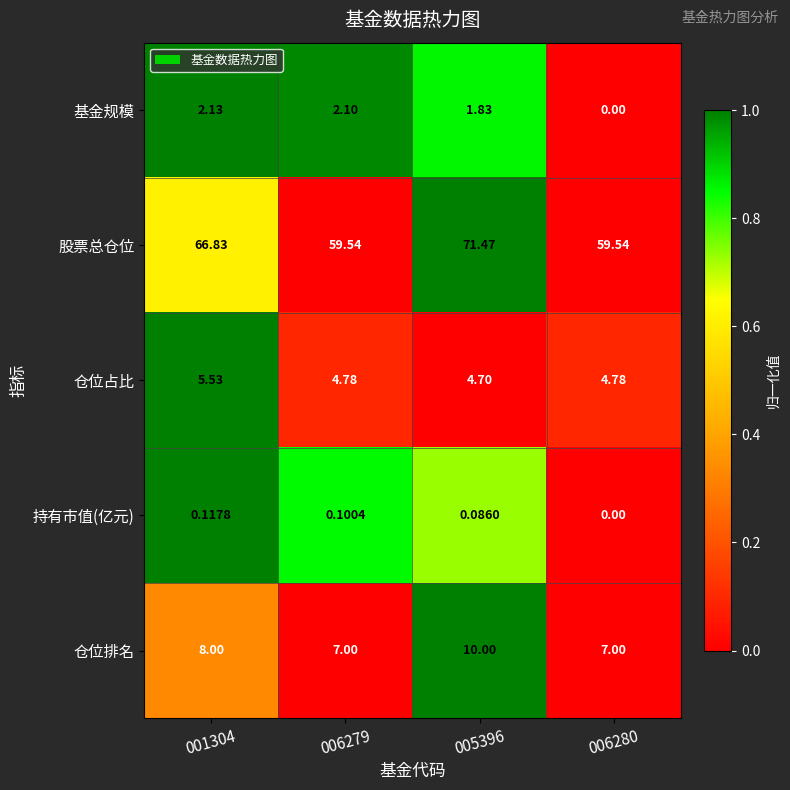

Rank the series by their maximum value, from highest to lowest.

股票总仓位, 仓位排名, 仓位占比, 基金规模, 持有市值(亿元)